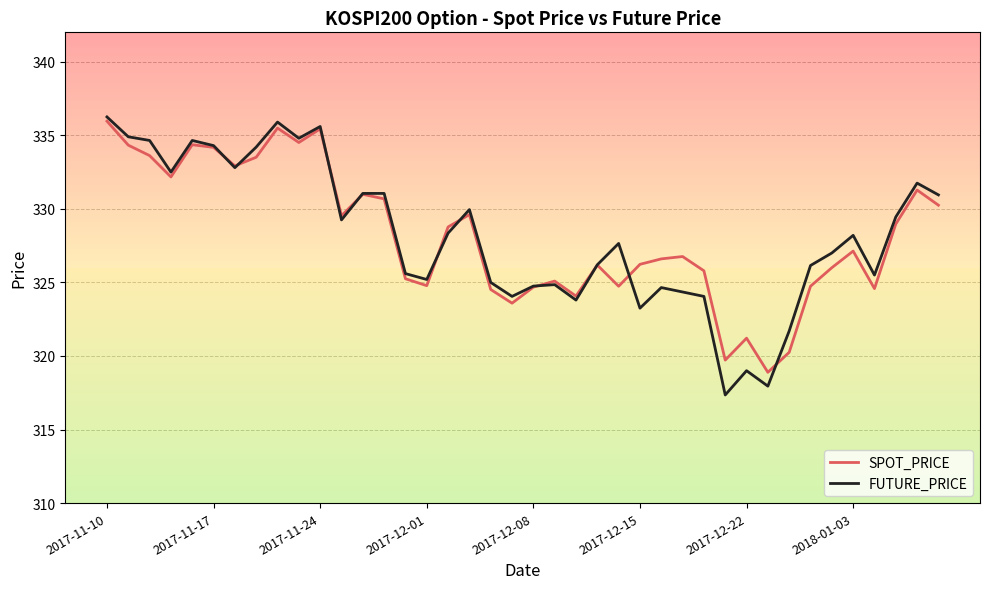

Does the chart display data point markers on the line(s)?

No